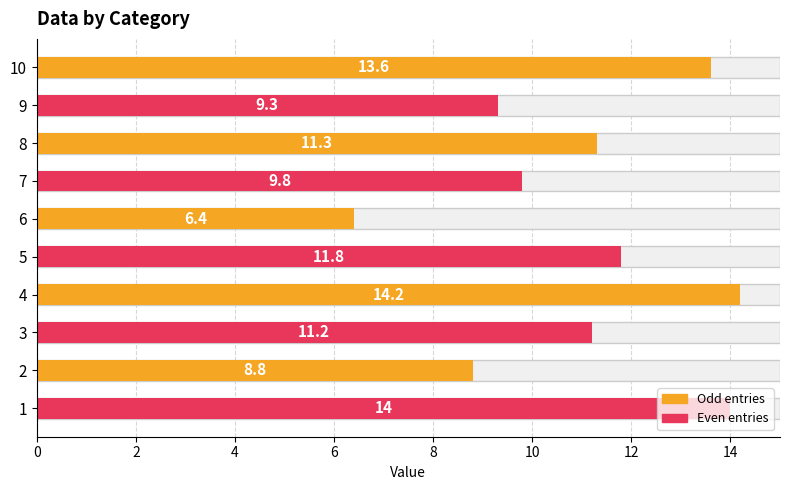

Does the chart contain any negative values?

No